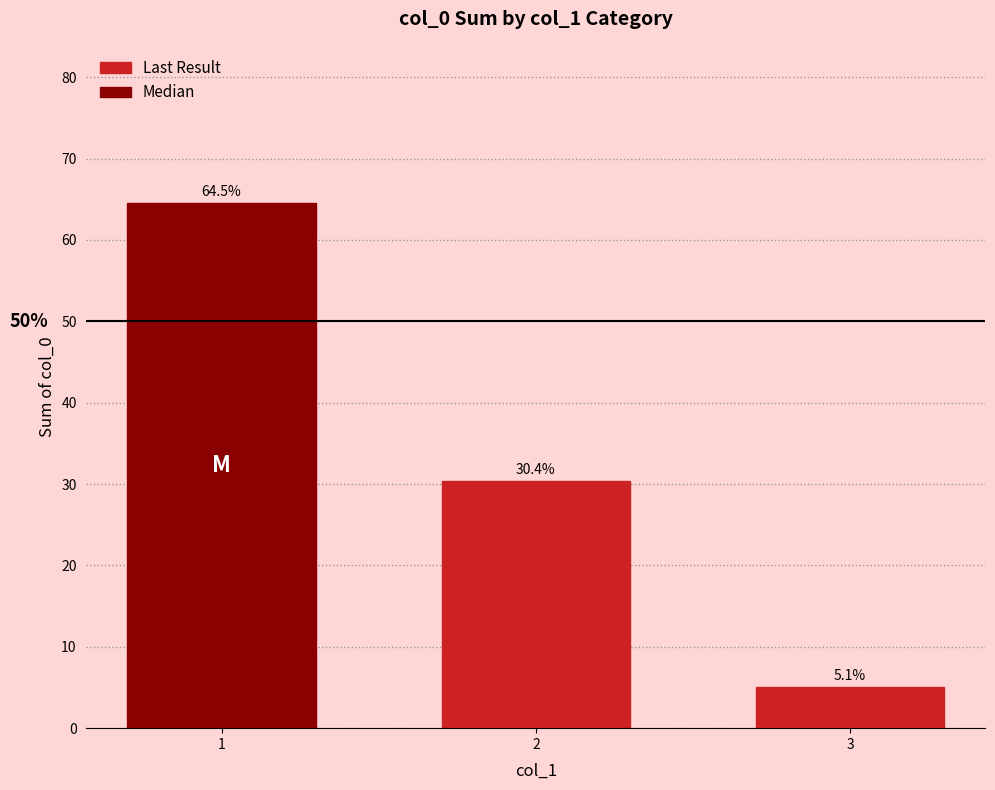

What is the approximate value at 2?

30.4